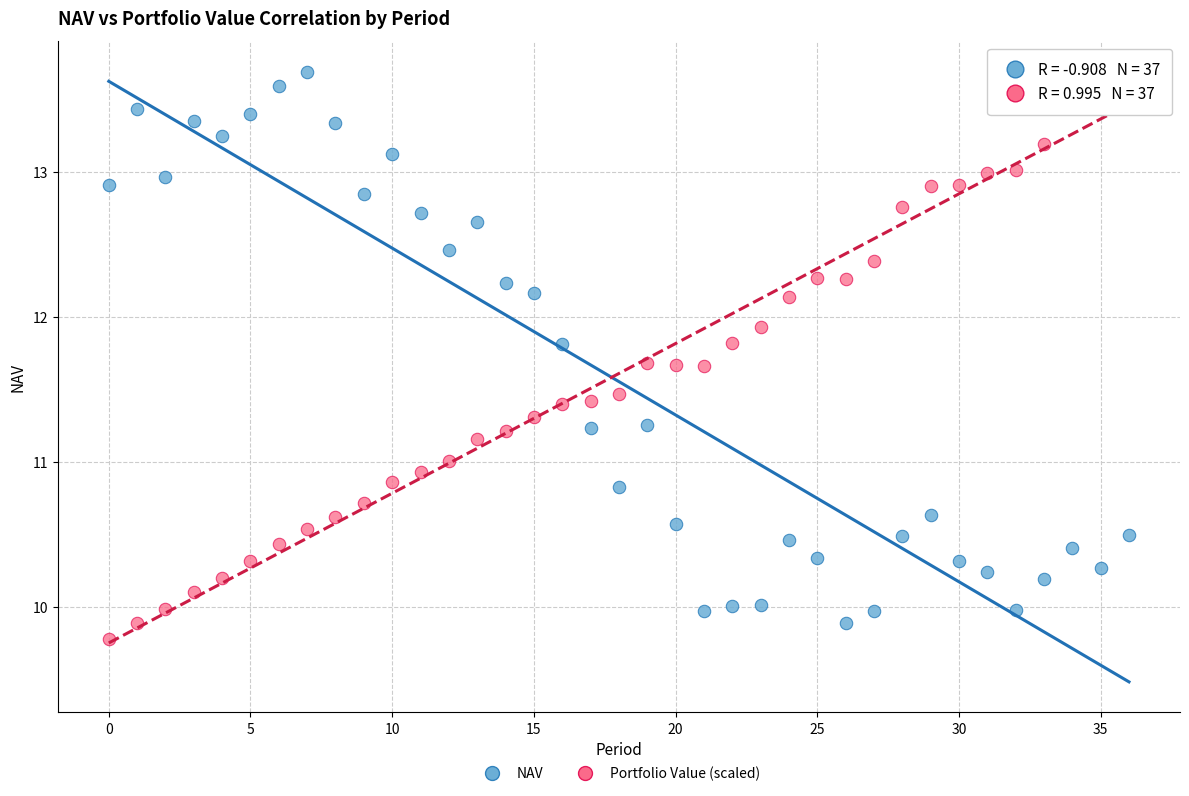

Across all data points, what is the range of Y values (max minus min)?

3.9